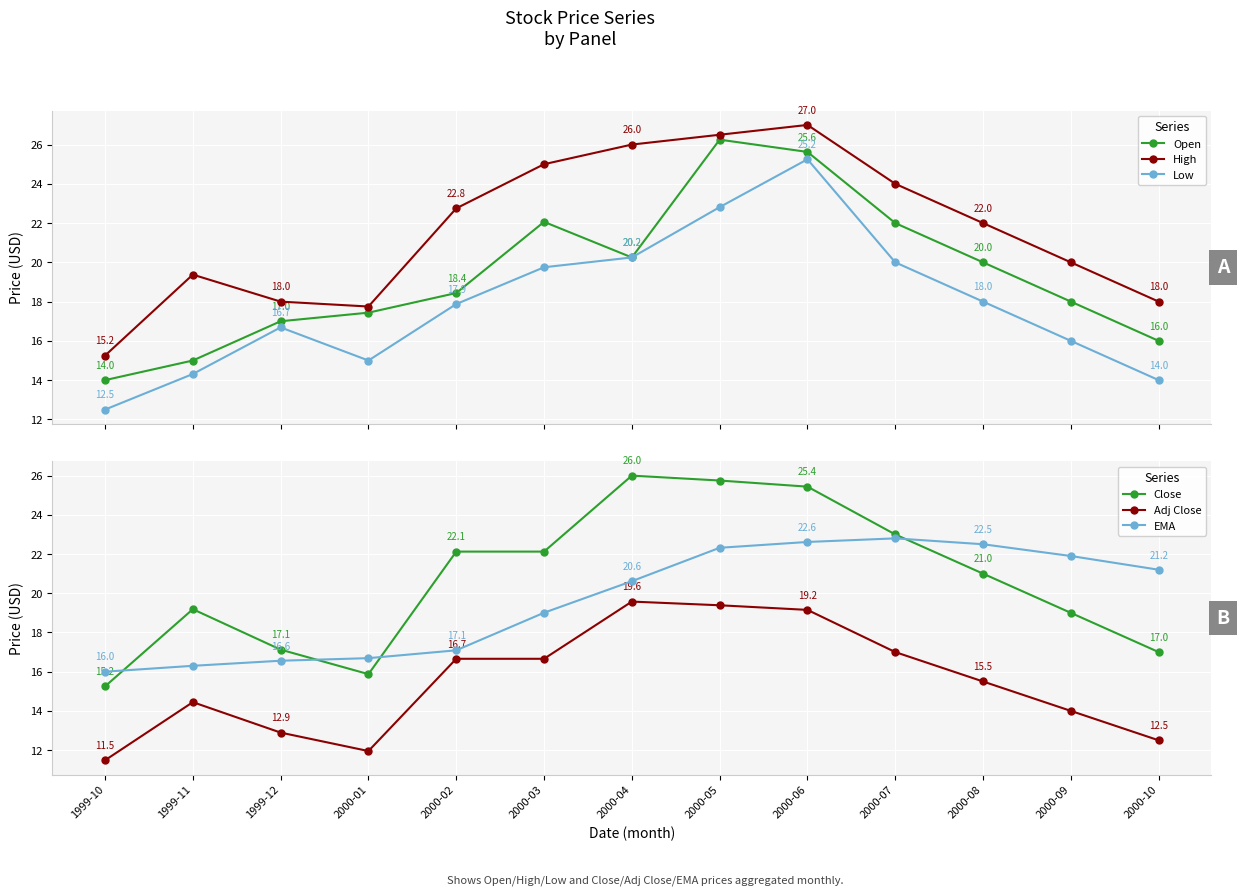

What is the label of the 10th point from the right?

2000-01